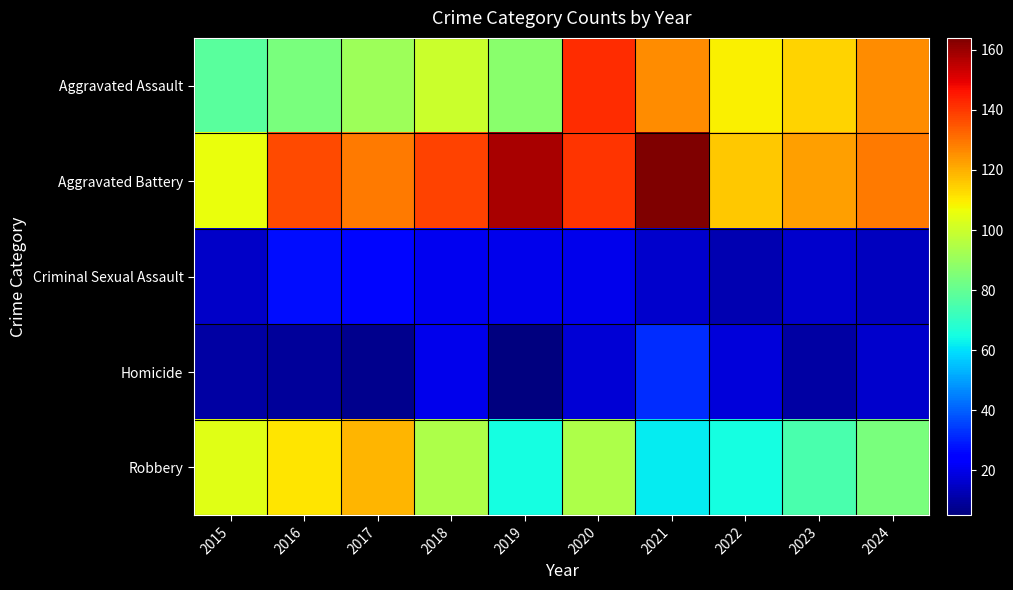

How many distinct data groups are displayed?

5